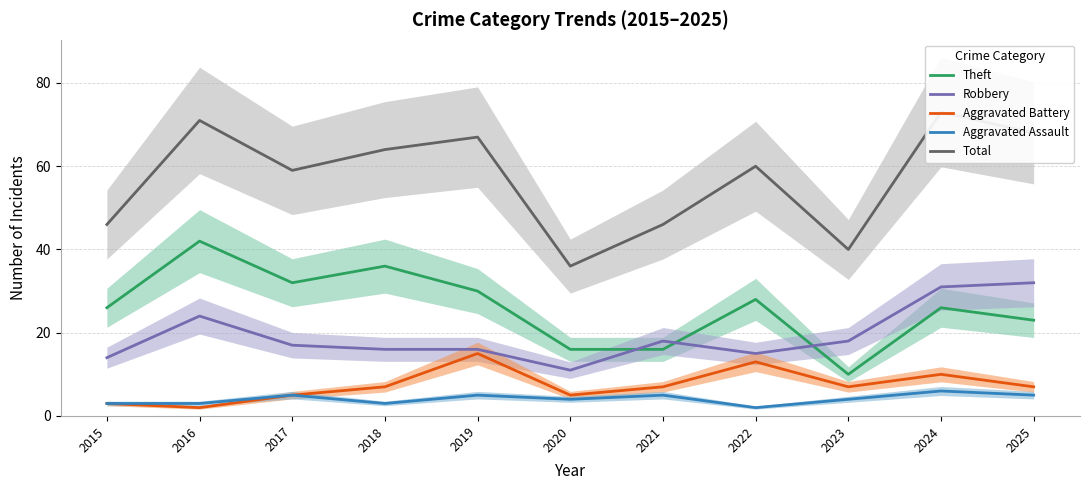

True or false: Aggravated Assault and Total cross at least once.

False